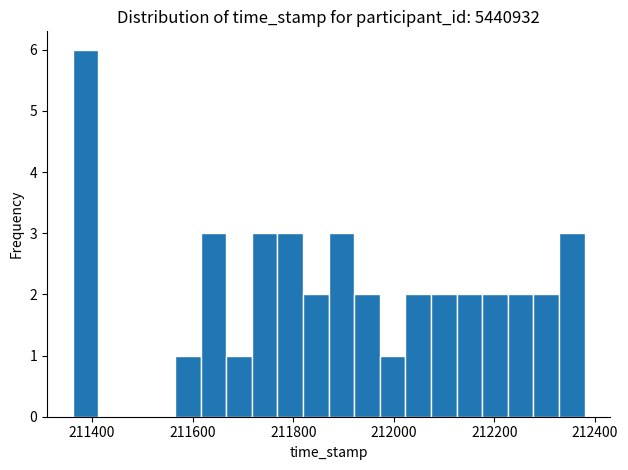

Read against the x-axis, roughly where is the centre of the tallest bar?

211380